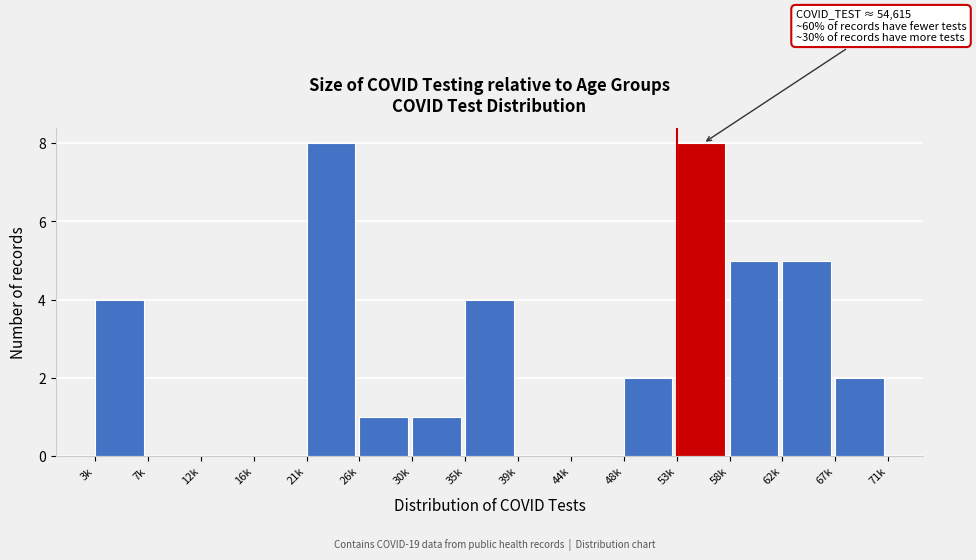

Reading left to right, transcribe all the data shown in this chart.

3k=4	7k=0	12k=0	16k=0	21k=8	26k=1	30k=1	35k=4	39k=0	44k=0	48k=2	53k=8	58k=5	62k=5	67k=2